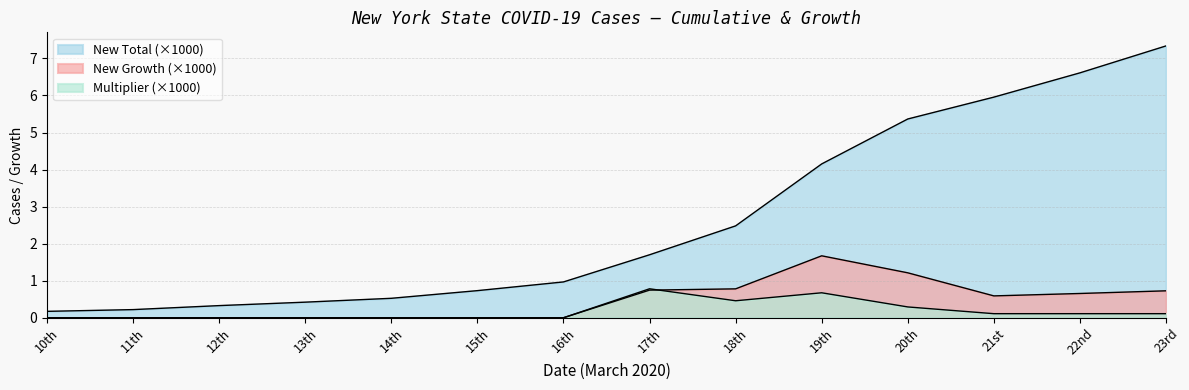

Reading right to left, transcribe all the data shown in this chart.

New Growth: 23rd=0.7	22nd=0.7	21st=0.6	20th=1.2	19th=1.7	18th=0.8	17th=0.7	16th=0.0	15th=0.0	14th=0.0	13th=0.0	12th=0.0	11th=0.0	10th=0.0
Multiplier: 23rd=0.1	22nd=0.1	21st=0.1	20th=0.3	19th=0.7	18th=0.5	17th=0.8	16th=0.0	15th=0.0	14th=0.0	13th=0.0	12th=0.0	11th=0.0	10th=0.0
New Total: 23rd=7.3	22nd=6.6	21st=6.0	20th=5.4	19th=4.2	18th=2.5	17th=1.7	16th=1.0	15th=0.7	14th=0.5	13th=0.4	12th=0.3	11th=0.2	10th=0.2